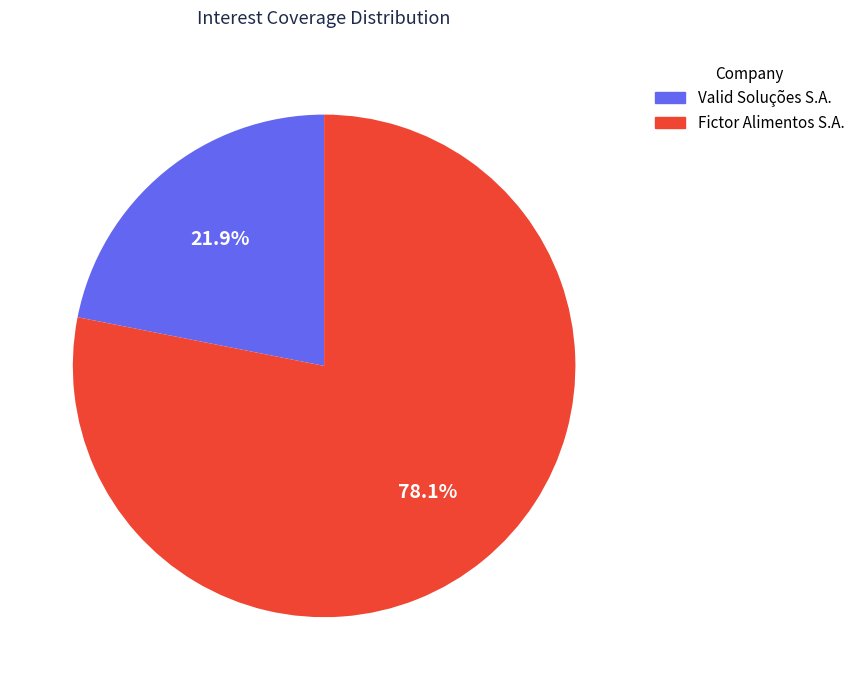

Do Fictor Alimentos S.A. and Valid Soluções S.A. together represent more than half of the pie?

Yes